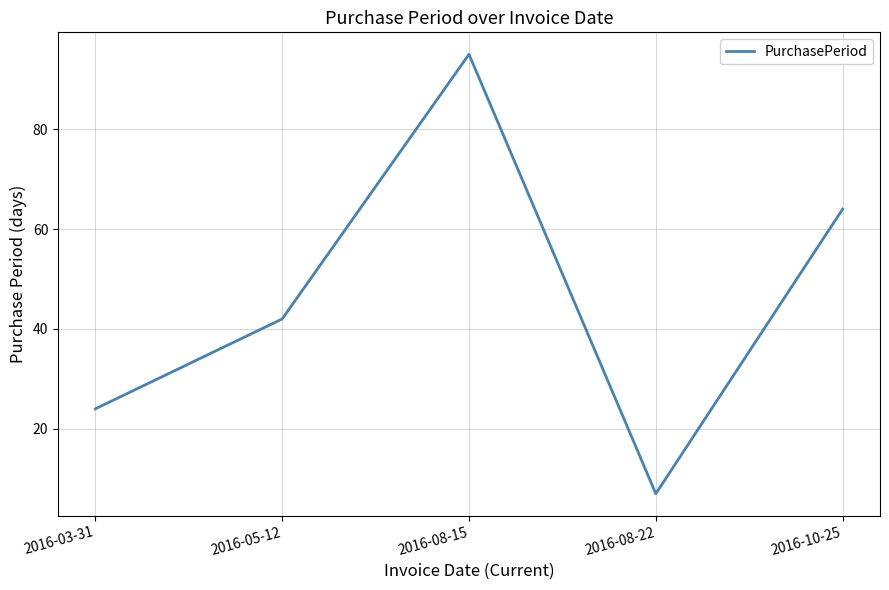

Where is the data nearest to the value 51?

2016-05-12